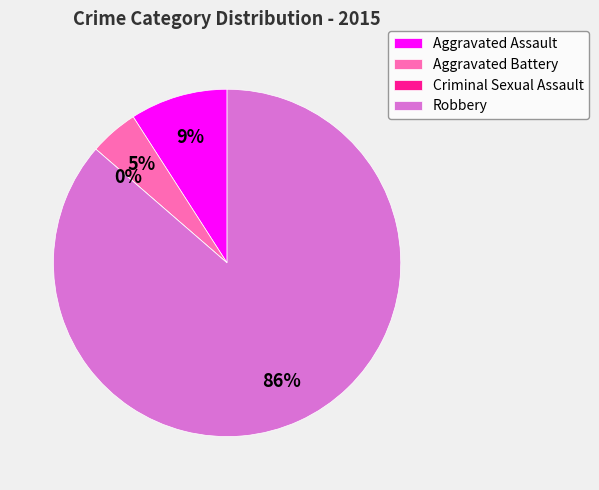

Is there a majority slice in this chart?

Yes